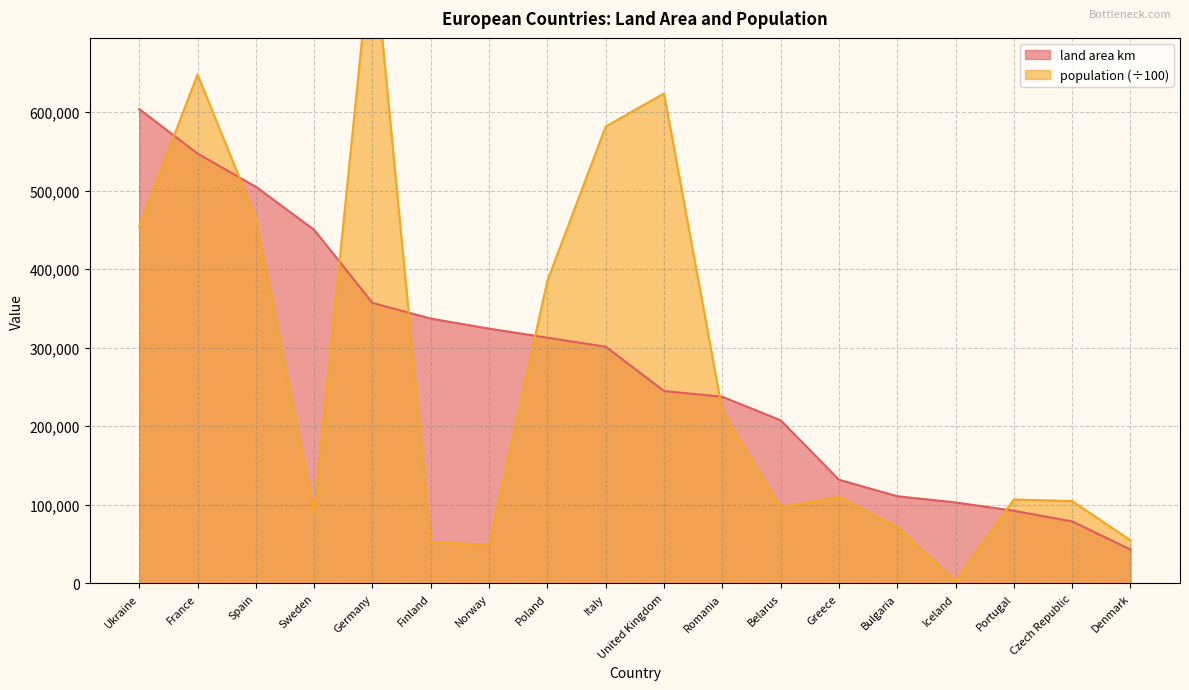

Between France and Finland, which series saw the biggest shift?

population